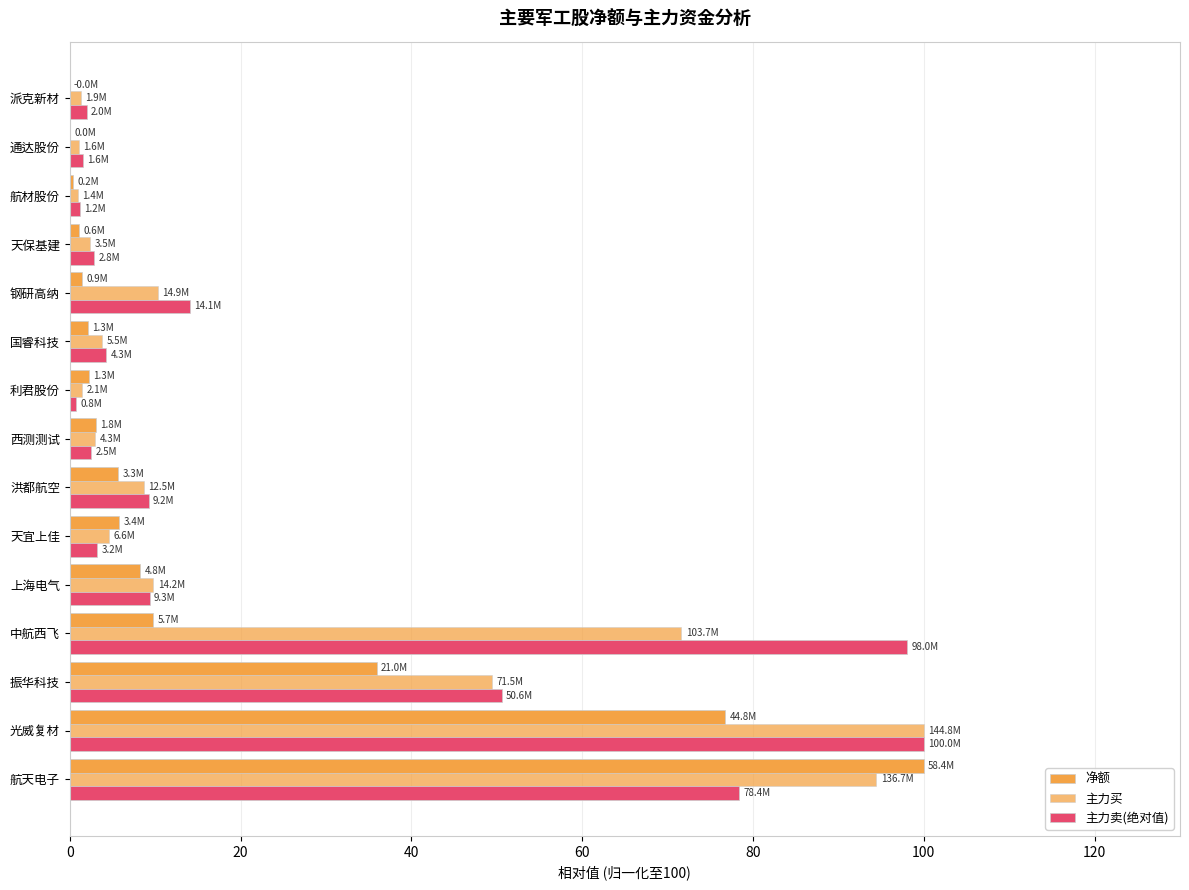

Count the number of categories in the chart.

15